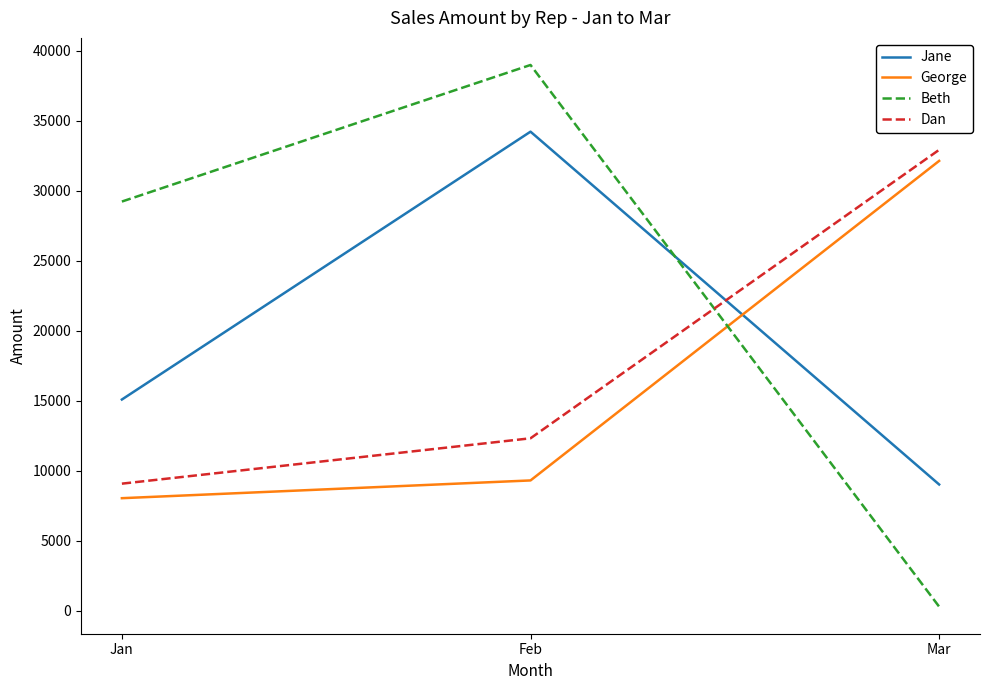

How many series are shown in this chart?

4